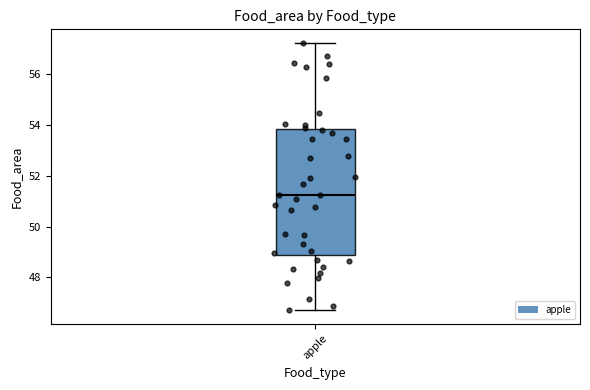

Read this box plot against the y-axis: the position of the median line, the range covered by the box, and the ends of both whiskers. The values are not printed on the chart, so give them approximately, as read against the axis.

median 51.2, box 48.8 to 53.8, whiskers 46.6 to 57.2